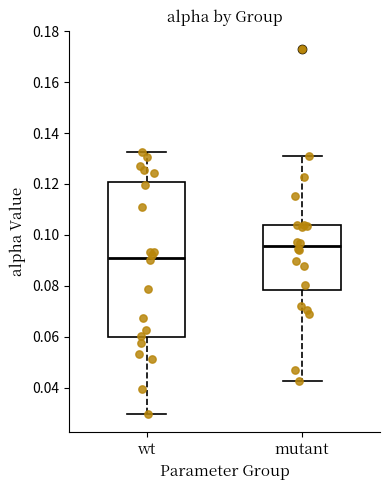

Where does the upper whisker of the box for mutant end on the y-axis? The values are not printed on the chart, so give them approximately, as read against the axis.

0.130